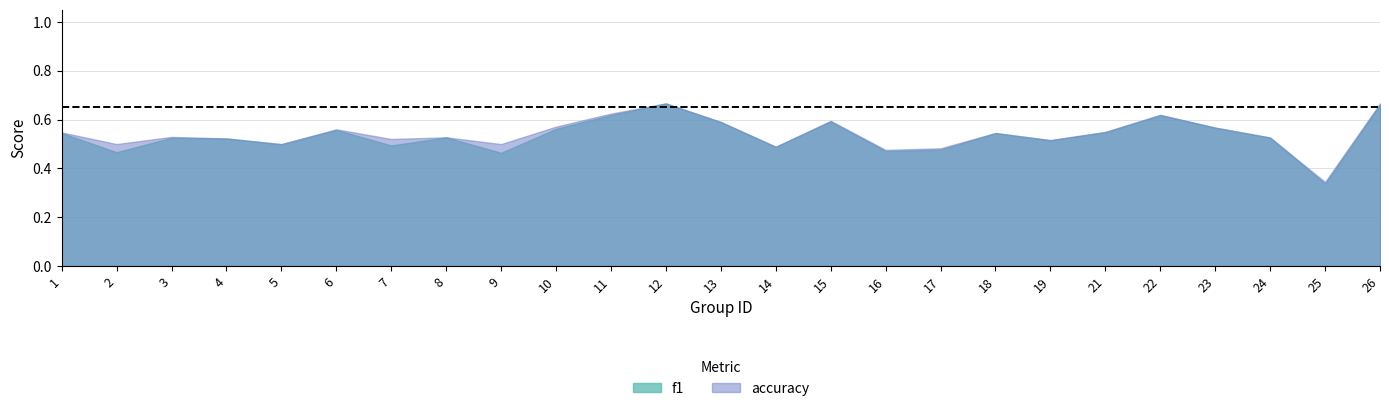

At how many categories does at least one series exceed 0?

25